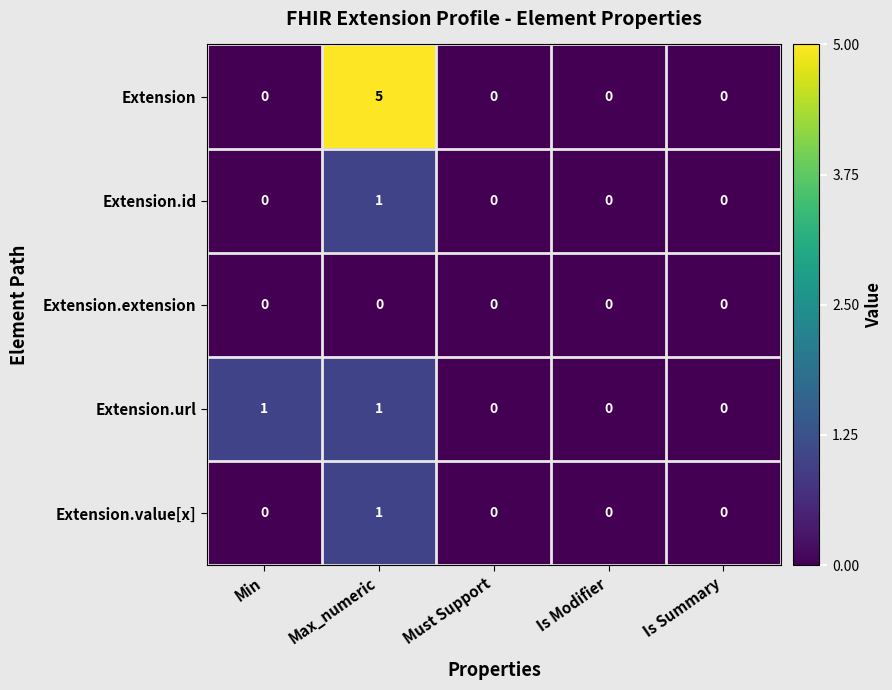

Is it true that Extension.id equals 1 at Is Summary?

False